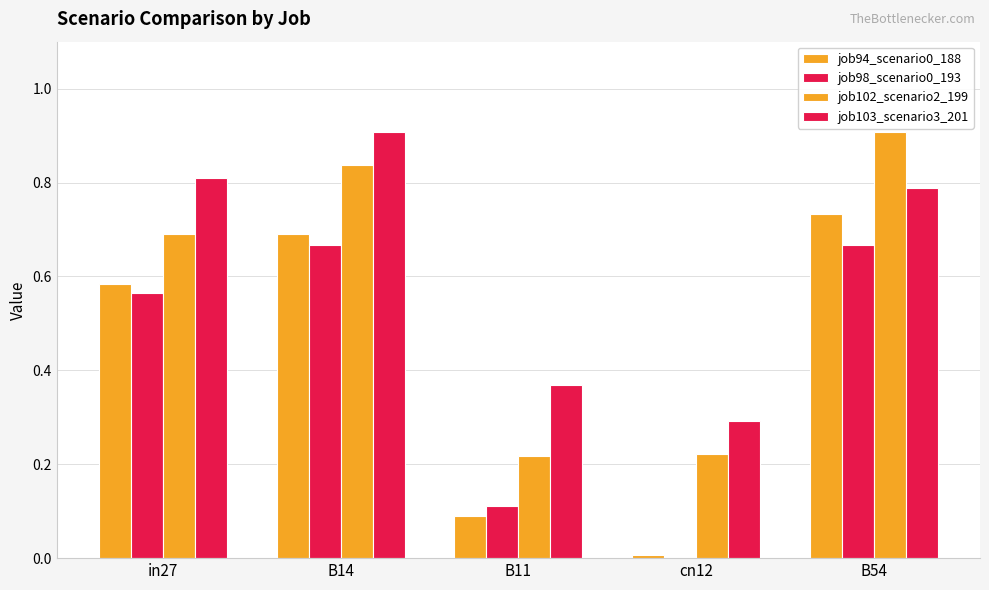

The value of job103_scenario3_201 at B14 is 0.4. True or false?

False